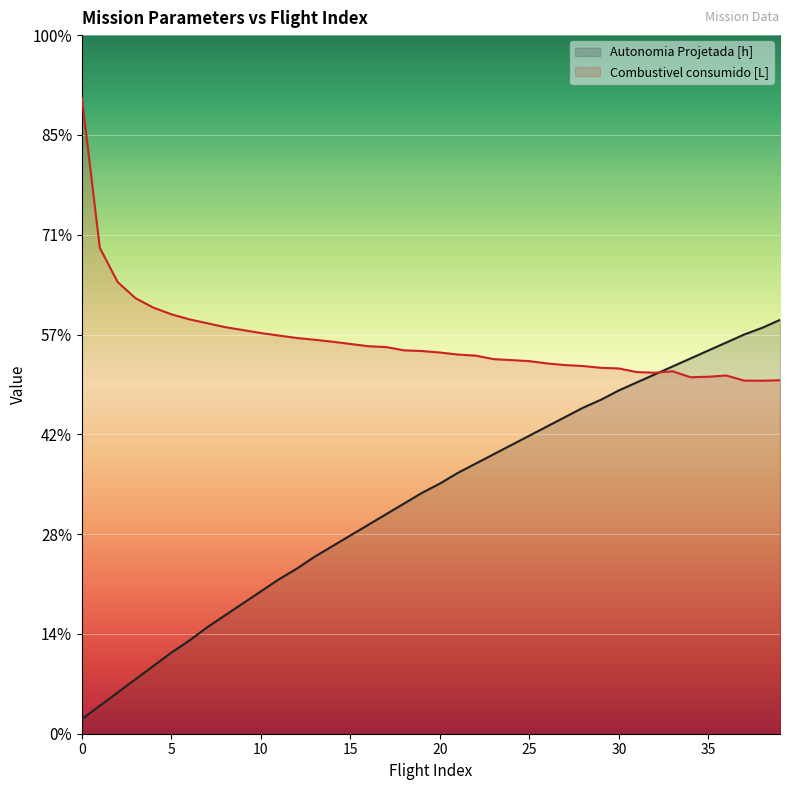

Between 5 and 36, which series saw the biggest shift?

Autonomia Projetada [h]